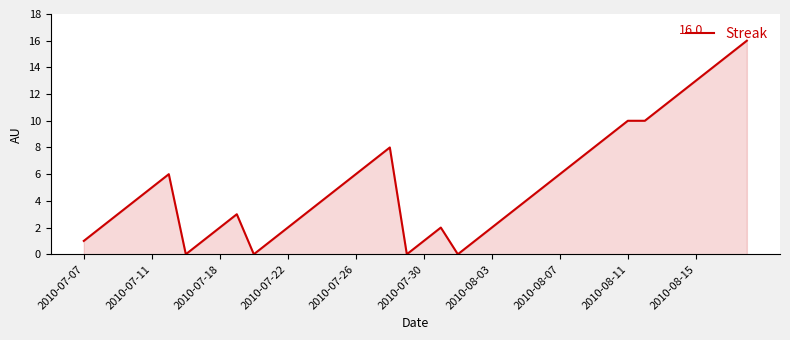

What is the difference between the maximum and minimum values?

16